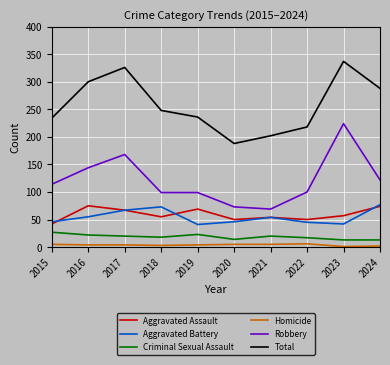

What is the minimum value shown in the chart?

1